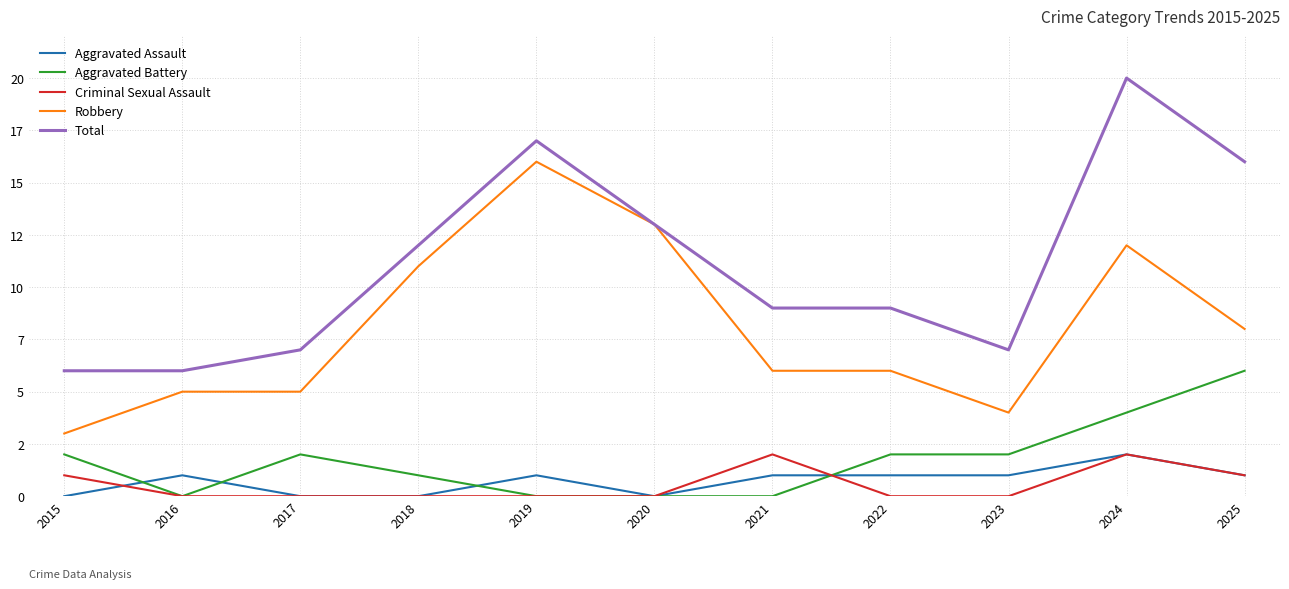

Does the chart display data point markers on the line(s)?

No